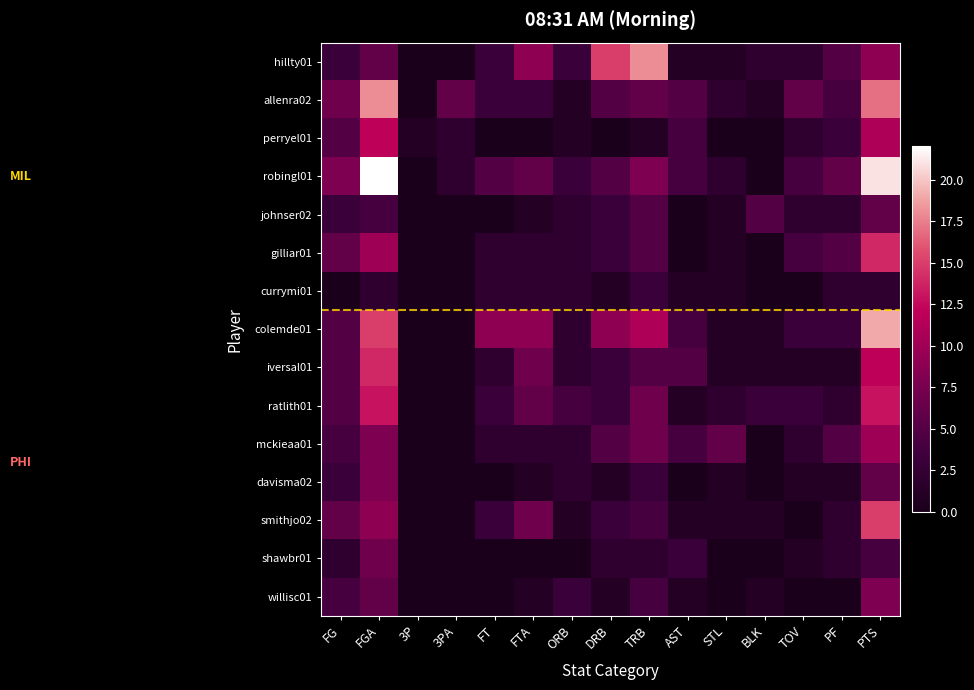

Reading left to right, extract all data points from this chart.

hillty01: FG=3	FGA=6	3P=0	3PA=0	FT=3	FTA=9	ORB=3	DRB=15	TRB=18	AST=1	STL=1	BLK=2	TOV=2	PF=5	PTS=9
allenra02: FG=7	FGA=18	3P=0	3PA=6	FT=3	FTA=3	ORB=1	DRB=5	TRB=6	AST=5	STL=2	BLK=1	TOV=6	PF=4	PTS=17
perryel01: FG=5	FGA=12	3P=1	3PA=2	FT=0	FTA=0	ORB=1	DRB=0	TRB=1	AST=4	STL=0	BLK=0	TOV=2	PF=3	PTS=11
robingl01: FG=8	FGA=22	3P=0	3PA=2	FT=5	FTA=6	ORB=3	DRB=5	TRB=8	AST=4	STL=2	BLK=0	TOV=4	PF=6	PTS=21
johnser02: FG=3	FGA=4	3P=0	3PA=0	FT=0	FTA=1	ORB=2	DRB=3	TRB=5	AST=0	STL=1	BLK=5	TOV=2	PF=2	PTS=6
gilliar01: FG=6	FGA=10	3P=0	3PA=0	FT=2	FTA=2	ORB=2	DRB=3	TRB=5	AST=0	STL=1	BLK=0	TOV=4	PF=5	PTS=14
currymi01: FG=0	FGA=2	3P=0	3PA=0	FT=2	FTA=2	ORB=2	DRB=1	TRB=3	AST=1	STL=1	BLK=0	TOV=0	PF=2	PTS=2
colemde01: FG=5	FGA=15	3P=0	3PA=0	FT=9	FTA=9	ORB=2	DRB=9	TRB=11	AST=4	STL=1	BLK=1	TOV=3	PF=3	PTS=19
iversal01: FG=5	FGA=14	3P=0	3PA=0	FT=2	FTA=7	ORB=2	DRB=3	TRB=5	AST=5	STL=1	BLK=1	TOV=1	PF=1	PTS=12
ratlith01: FG=5	FGA=13	3P=0	3PA=0	FT=3	FTA=6	ORB=4	DRB=3	TRB=7	AST=1	STL=2	BLK=3	TOV=3	PF=2	PTS=13
mckieaa01: FG=4	FGA=8	3P=0	3PA=0	FT=2	FTA=2	ORB=2	DRB=5	TRB=7	AST=4	STL=6	BLK=0	TOV=2	PF=5	PTS=10
davisma02: FG=3	FGA=8	3P=0	3PA=0	FT=0	FTA=1	ORB=2	DRB=1	TRB=3	AST=0	STL=1	BLK=0	TOV=1	PF=1	PTS=6
smithjo02: FG=6	FGA=9	3P=0	3PA=0	FT=3	FTA=7	ORB=1	DRB=3	TRB=4	AST=1	STL=1	BLK=1	TOV=0	PF=2	PTS=15
shawbr01: FG=2	FGA=7	3P=0	3PA=0	FT=0	FTA=0	ORB=0	DRB=2	TRB=2	AST=3	STL=0	BLK=0	TOV=1	PF=2	PTS=4
willisc01: FG=4	FGA=6	3P=0	3PA=0	FT=0	FTA=1	ORB=3	DRB=1	TRB=4	AST=1	STL=0	BLK=1	TOV=0	PF=0	PTS=8